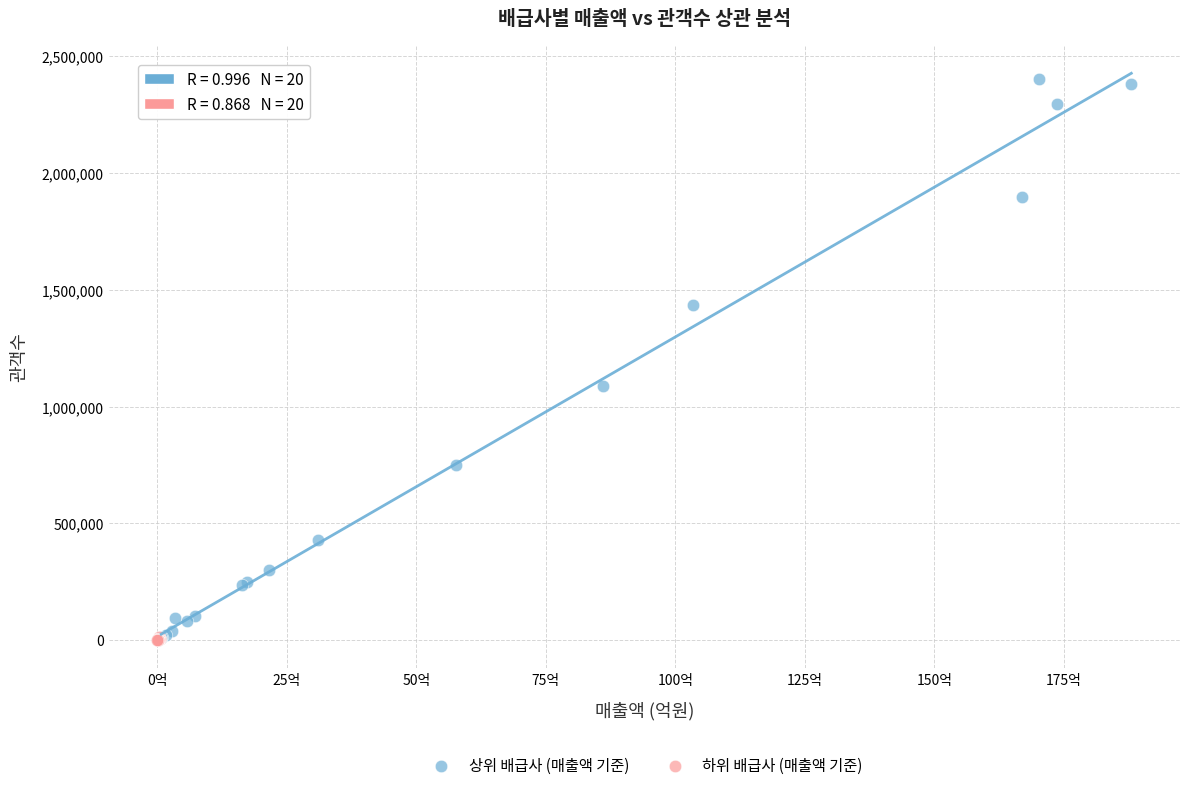

Which series has the largest Y range (max minus min)?

상위 배급사 (매출액 기준)